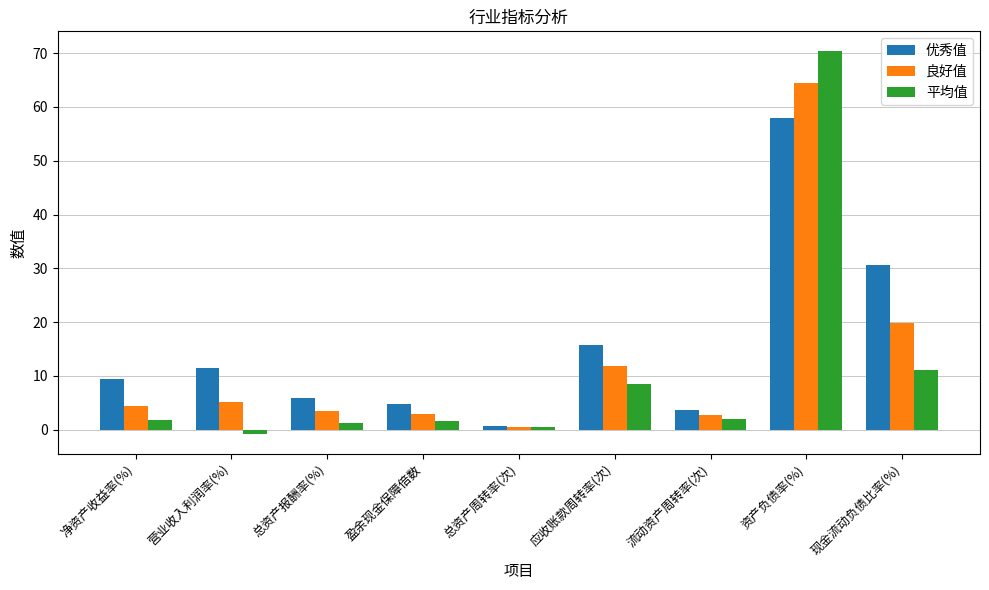

What is the label of the 6th bar from the right?

盈余现金保障倍数